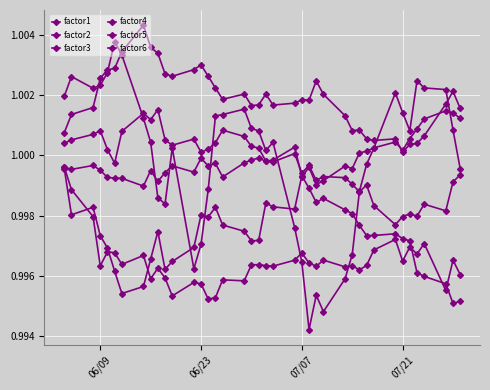

Does the chart have visible grid lines?

Yes